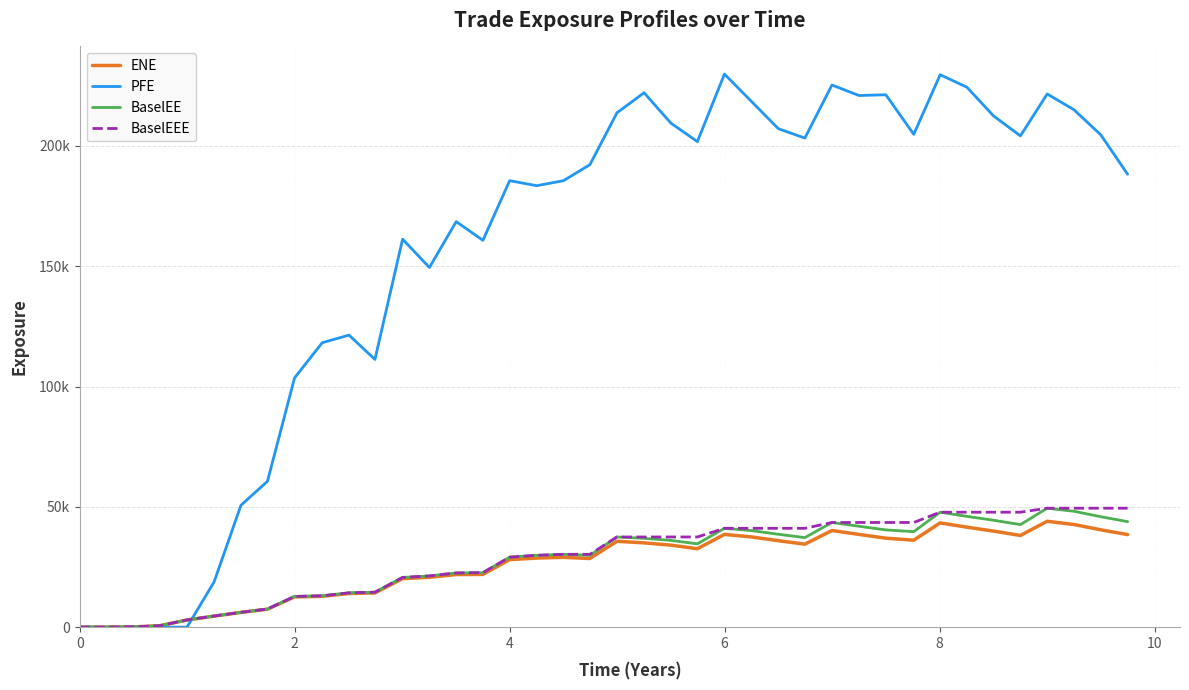

Which series has the widest spread of values?

PFE